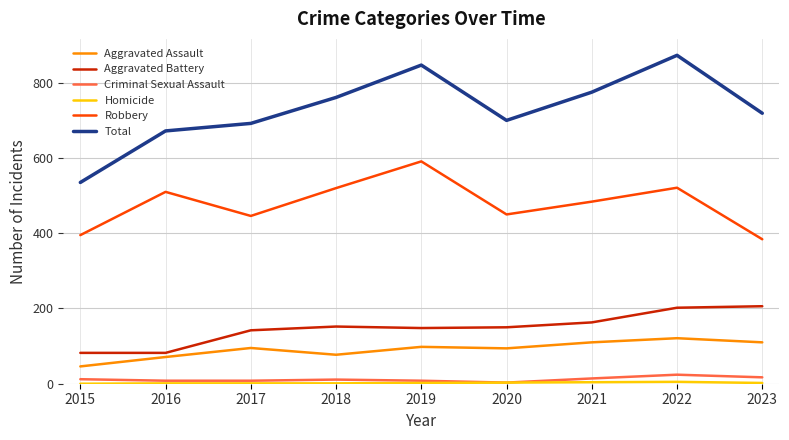

What is the spread (max minus min) of values at 2020?

697